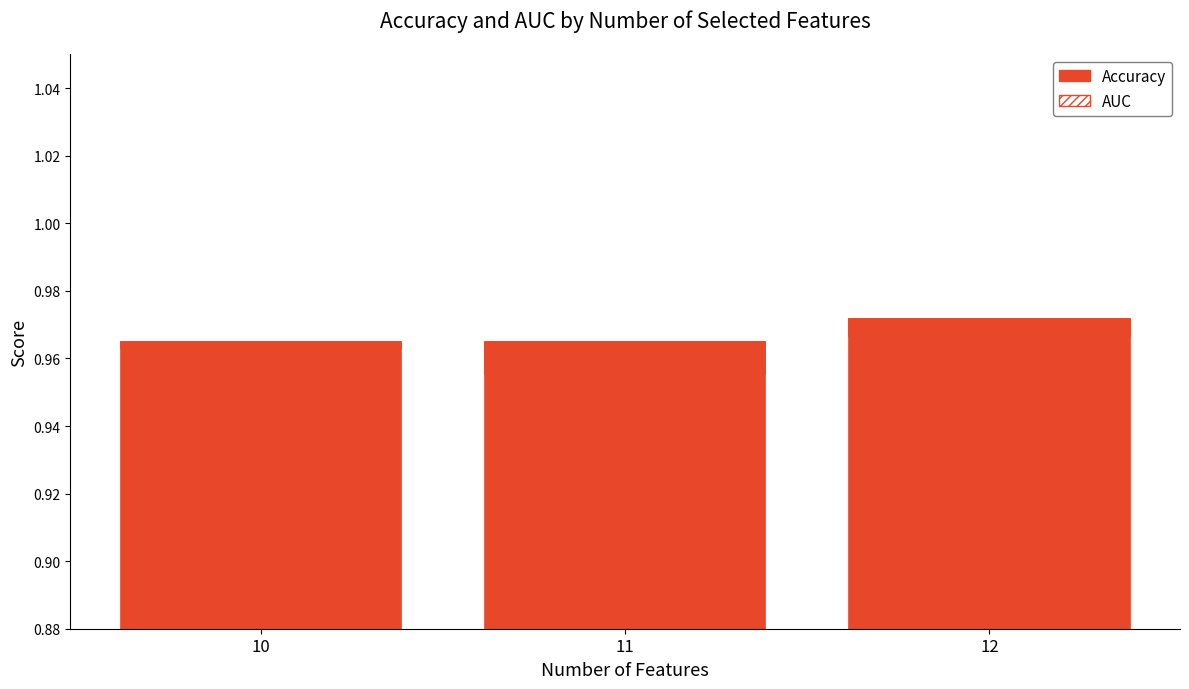

Which series has the widest spread of values?

AUC